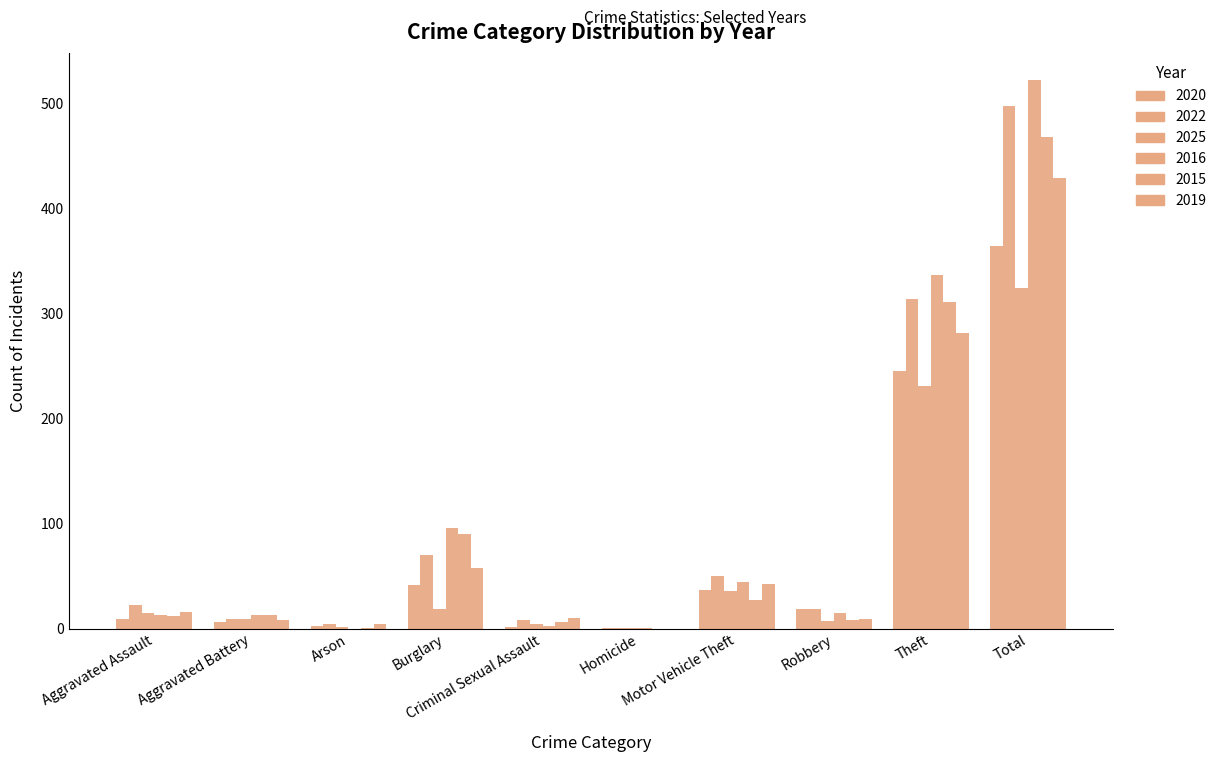

At which label is 2022 closest to 249?

Theft